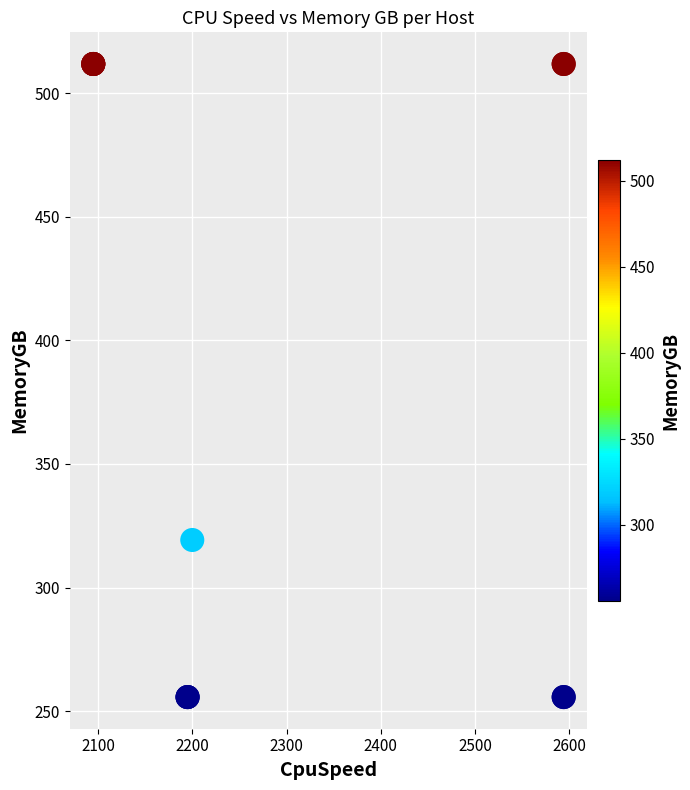

What Y value in the scatter plot is closest to 383?

319.3